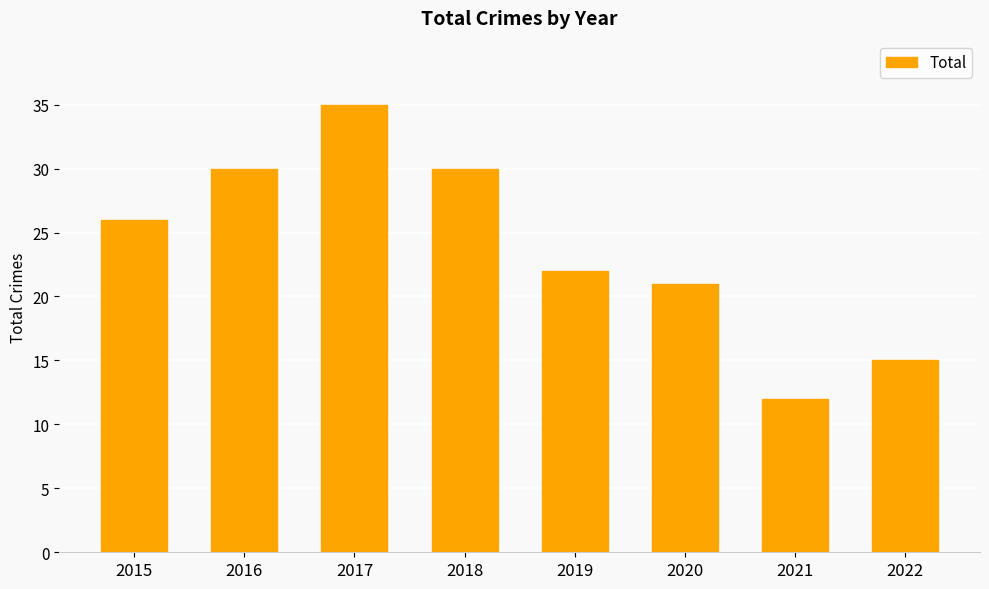

Reading right to left, extract all data points from this chart.

2022=15	2021=12	2020=21	2019=22	2018=30	2017=35	2016=30	2015=26